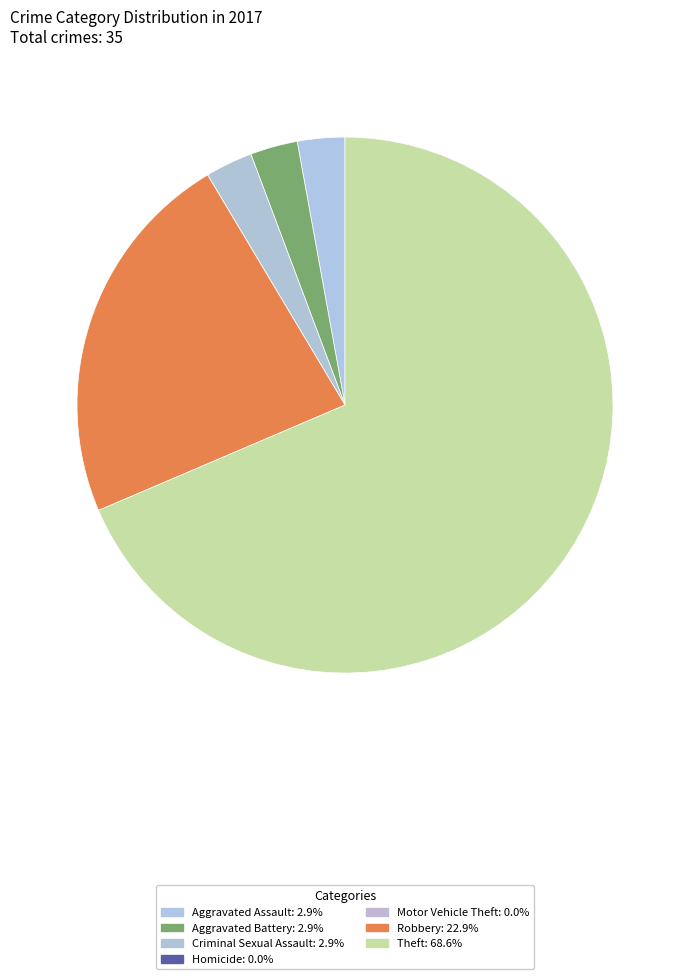

How many slices are in this pie chart?

7